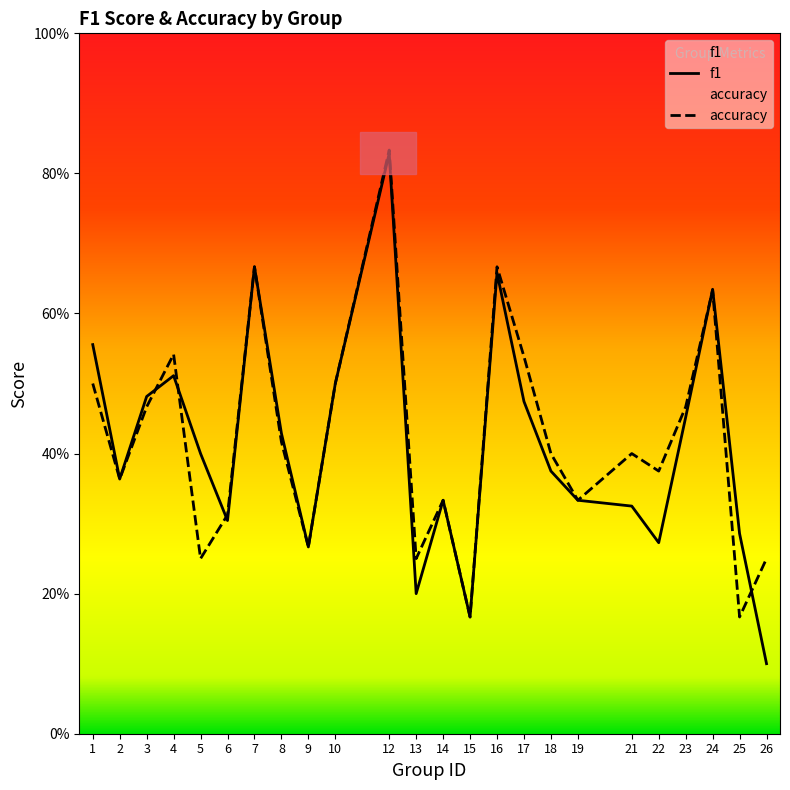

Is it true that accuracy equals 0.6 at 2?

False